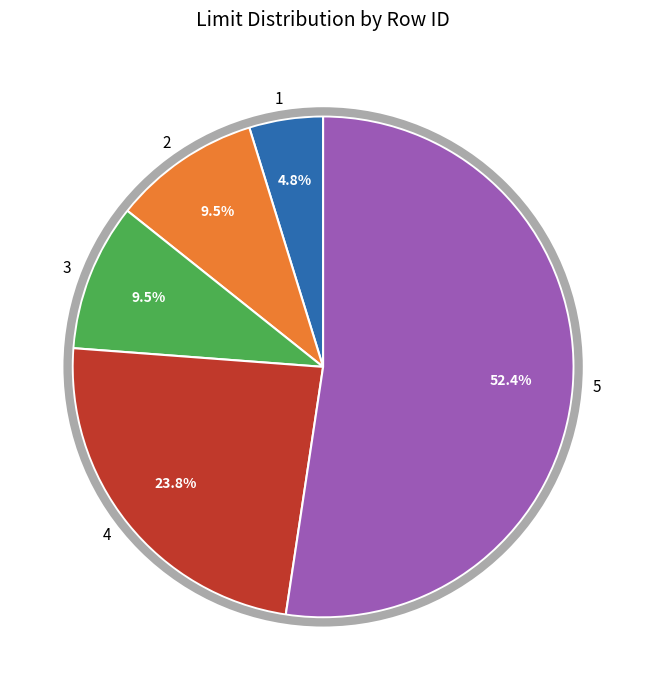

To the nearest percent, what is the difference between the largest and smallest slice percentages?

48%